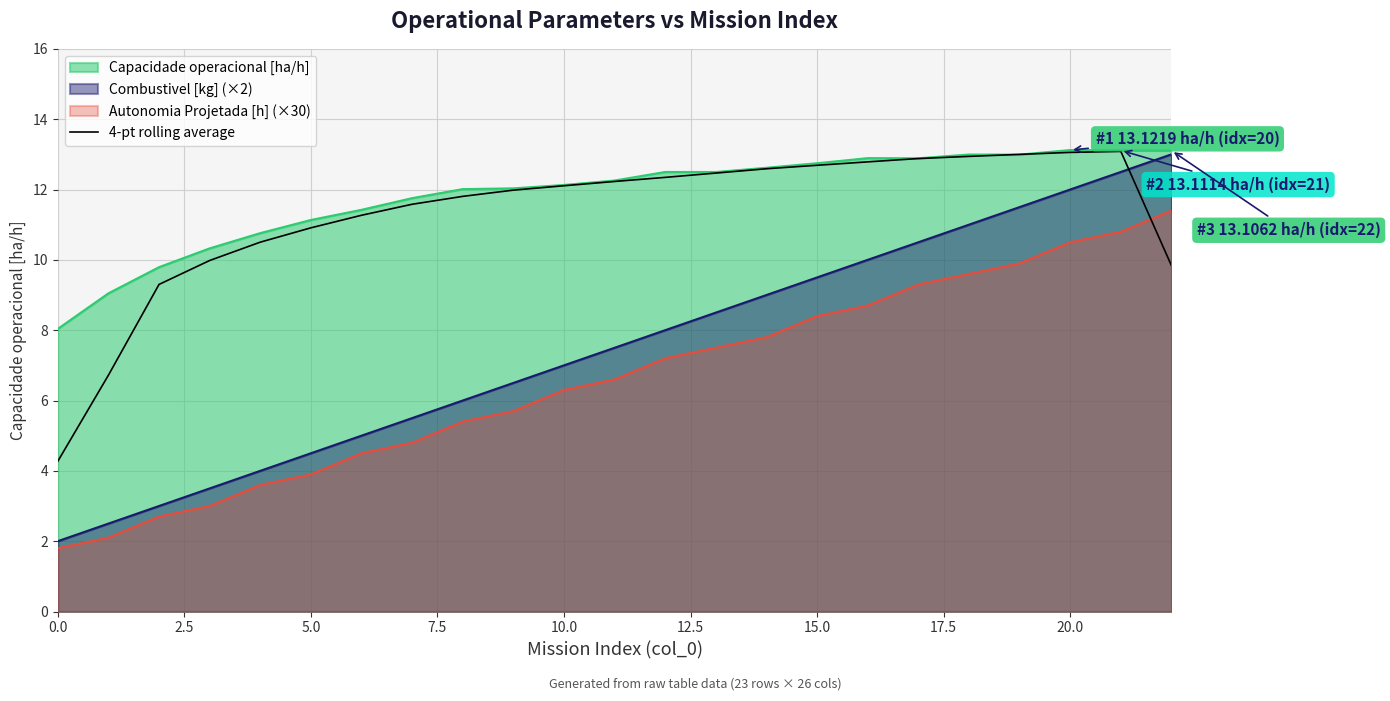

What is the label of the 2nd point from the right?

21